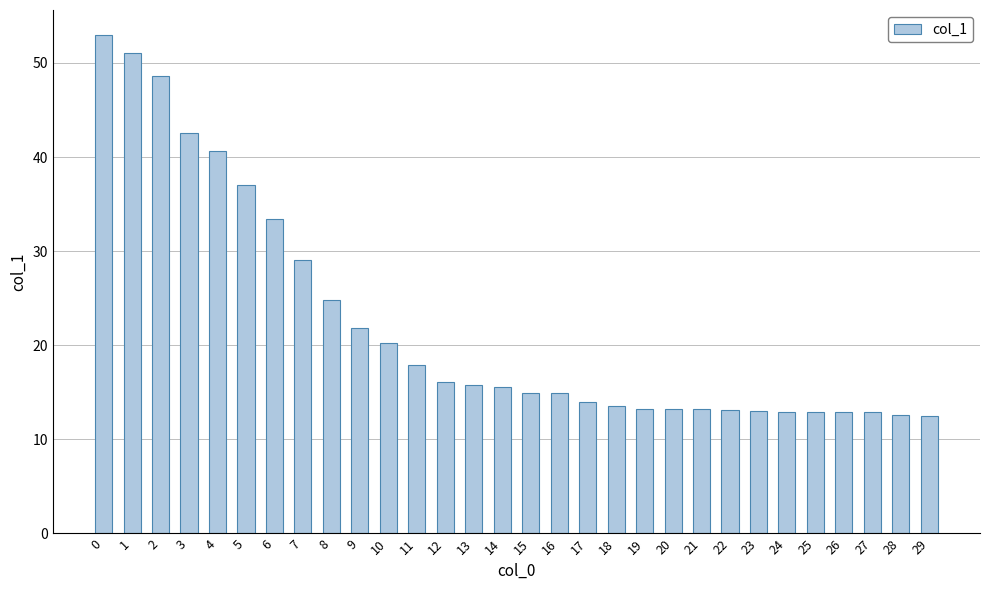

What is the value of the 6th bar from the left?

37.1